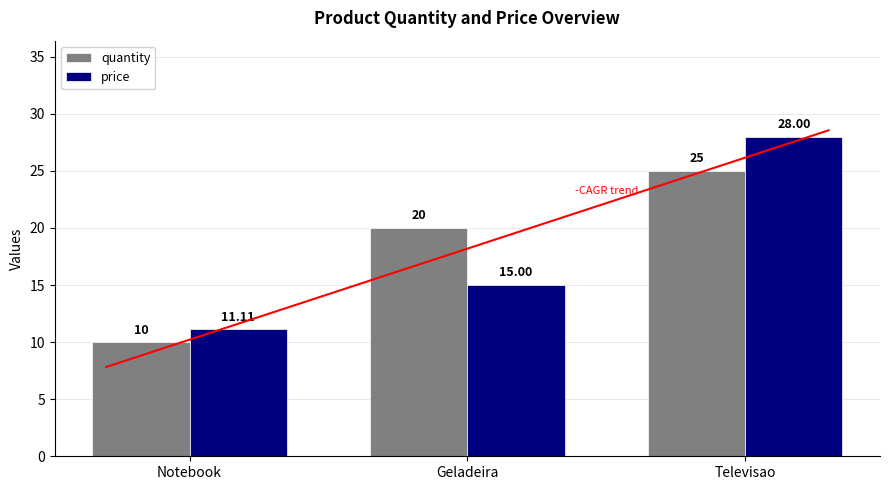

What is the maximum value for quantity?

25.0